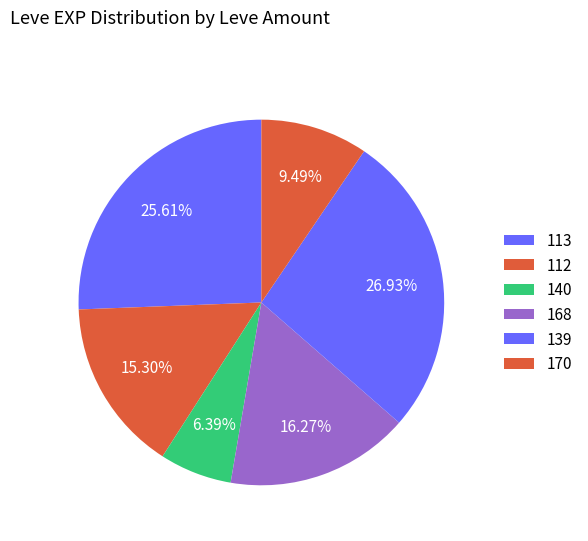

How many slices are in this pie chart?

6